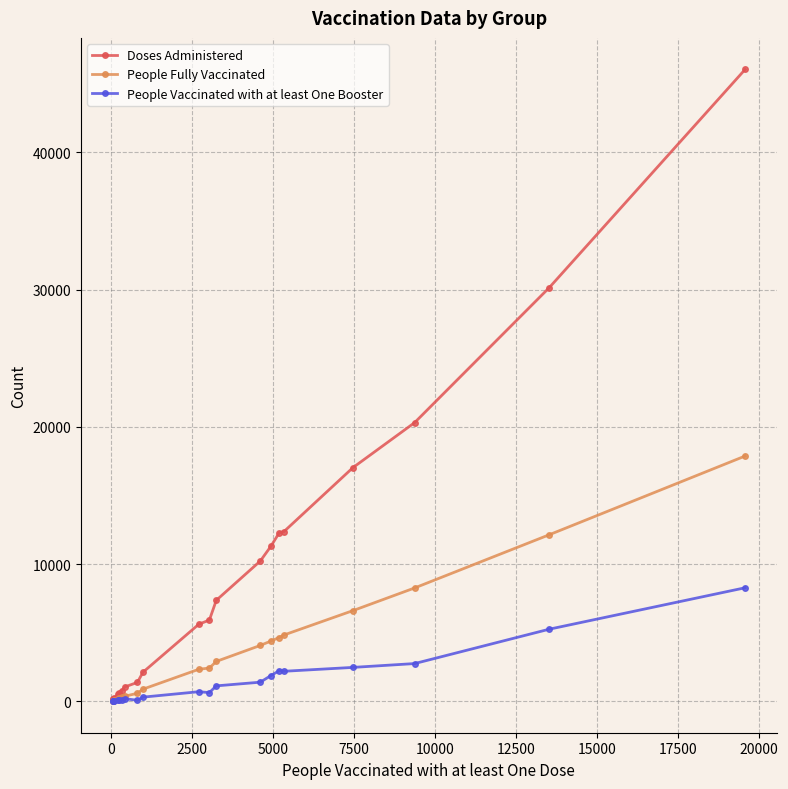

What is the maximum value for People Fully Vaccinated?

17878